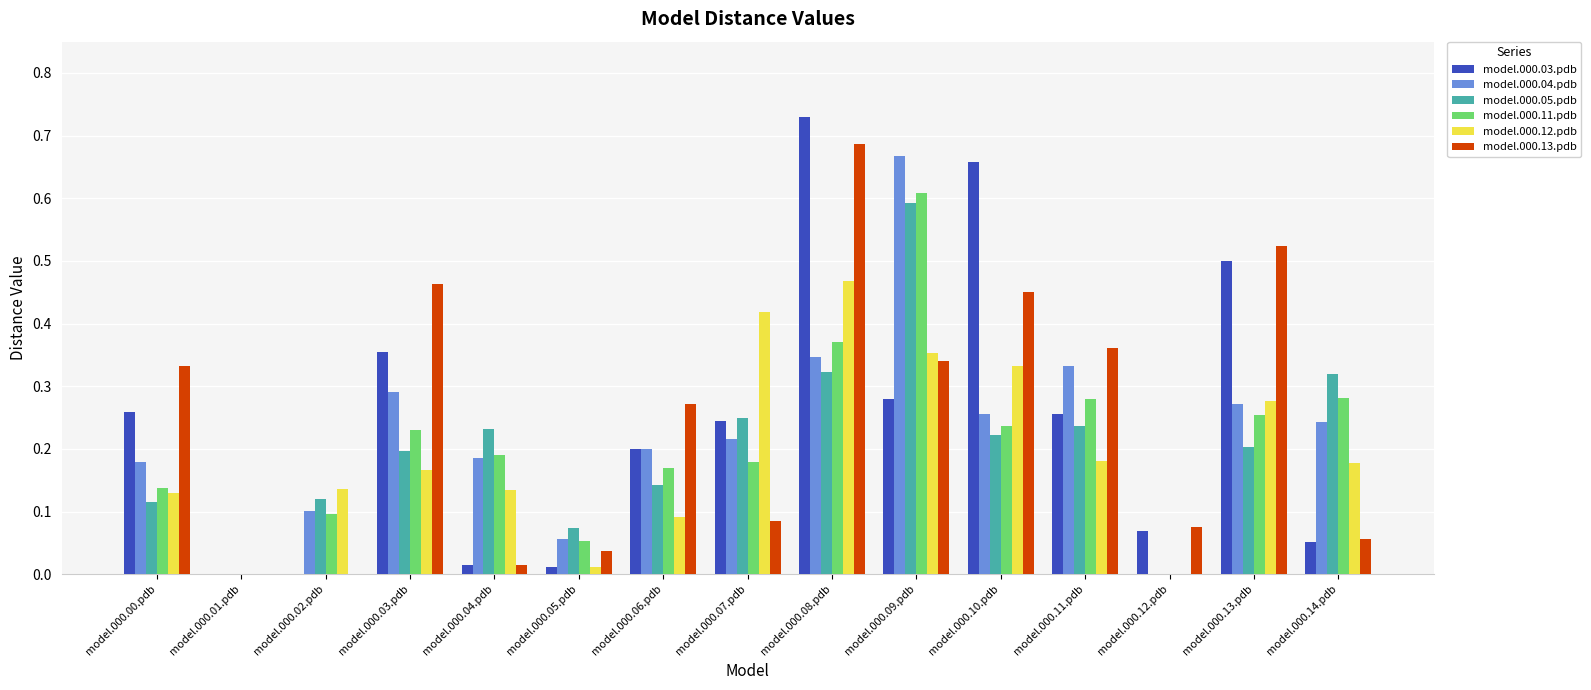

Count the number of categories in the chart.

15